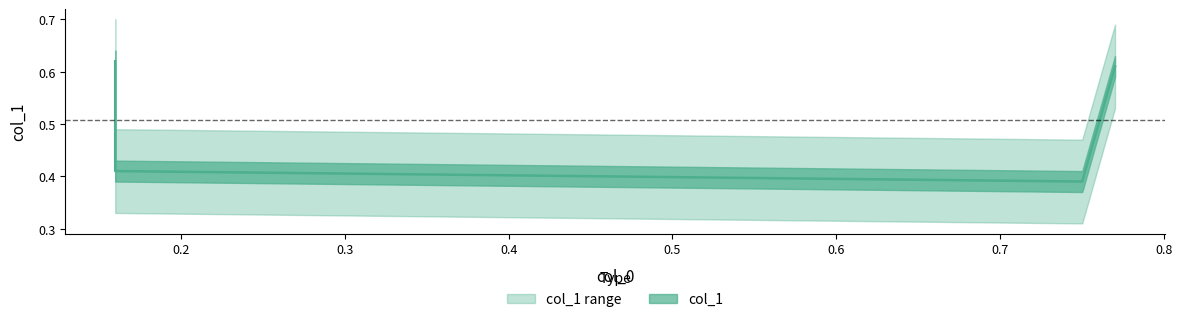

True or false: the data shows 0.7 at 0.16.

False